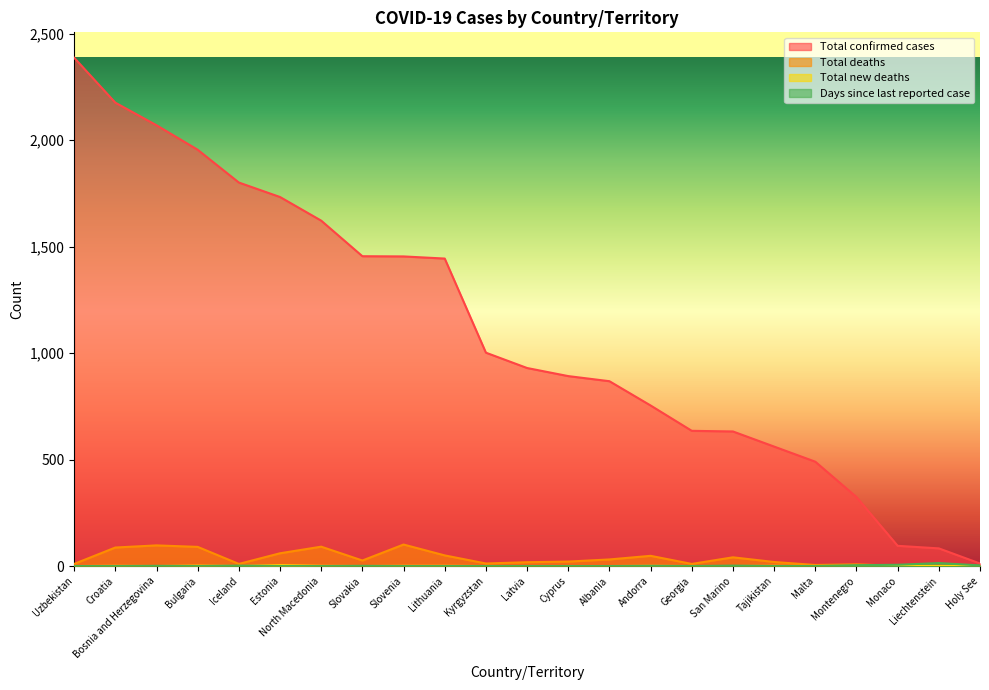

What is the difference between the Total confirmed cases values at Croatia and Albania?

1308